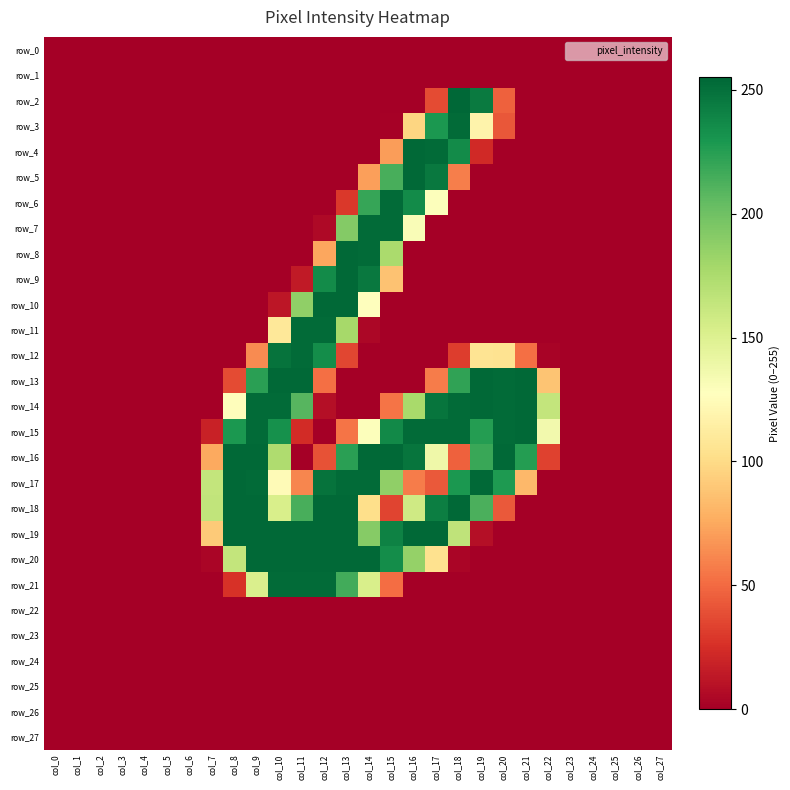

Where is row_0 nearest to the value 0?

col_0